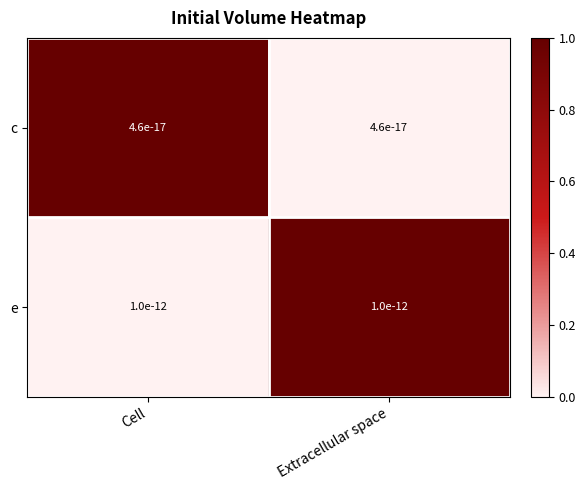

What is the difference between the c values at Cell and Extracellular space?

1.0